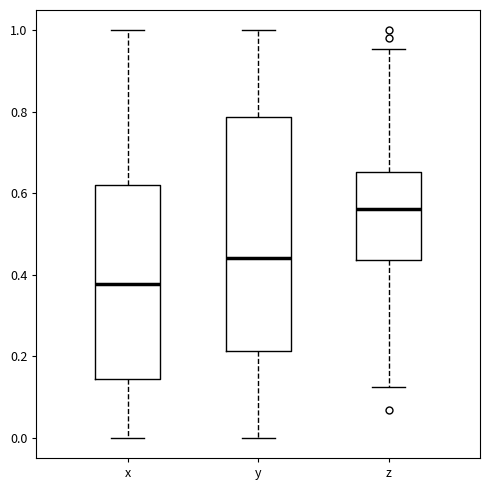

Reading left to right, read every box against the y-axis: the position of its median line, the range the box covers, and the ends of its whiskers. The values are not printed on the chart, so give them approximately, as read against the axis.

x: median 0.38, box 0.14 to 0.62, whiskers 0.00 to 1.00
y: median 0.44, box 0.22 to 0.78, whiskers 0.00 to 1.00
z: median 0.56, box 0.44 to 0.66, whiskers 0.12 to 0.96